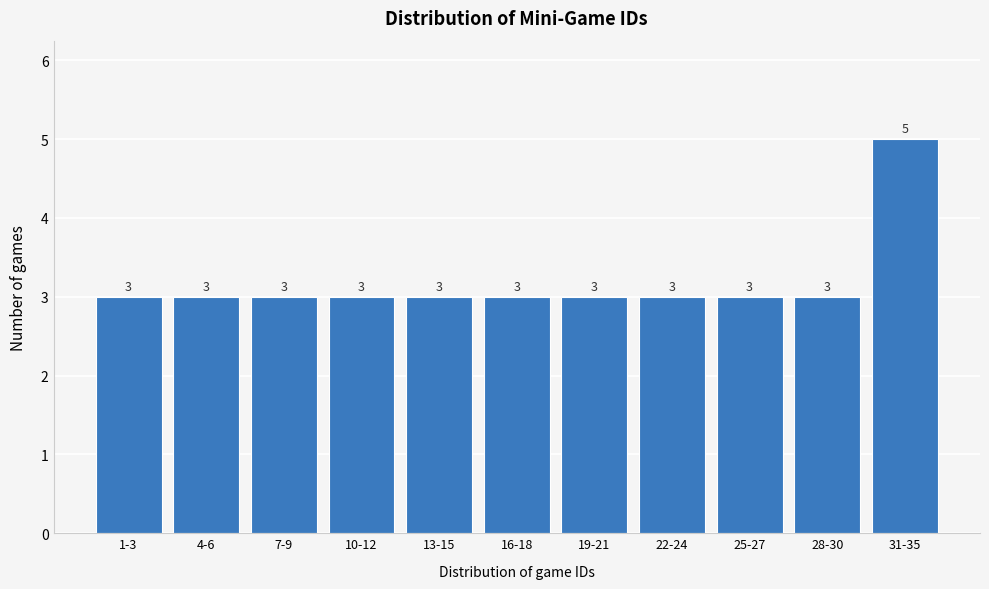

Reading right to left, list all the values displayed in this chart.

5	3	3	3	3	3	3	3	3	3	3